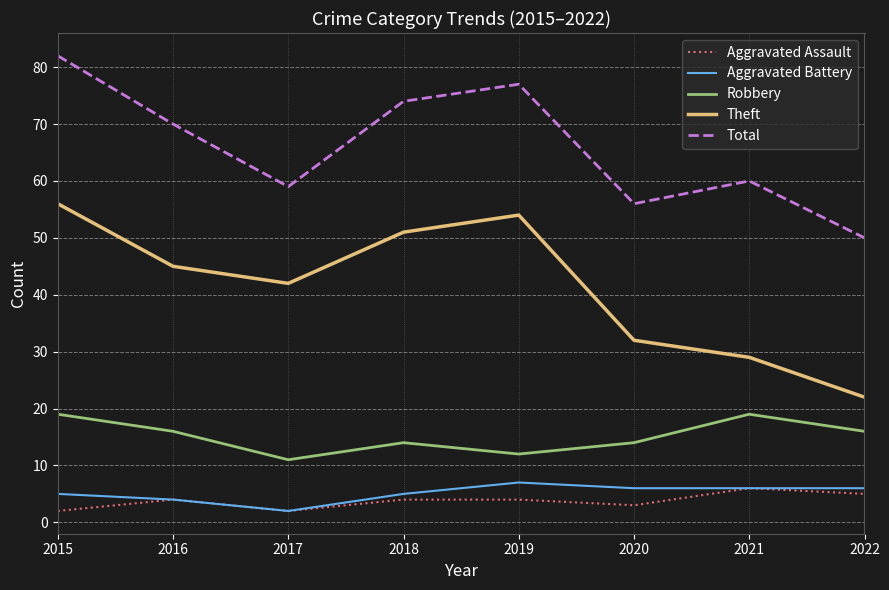

True or false: Total and Theft cross at least once.

False